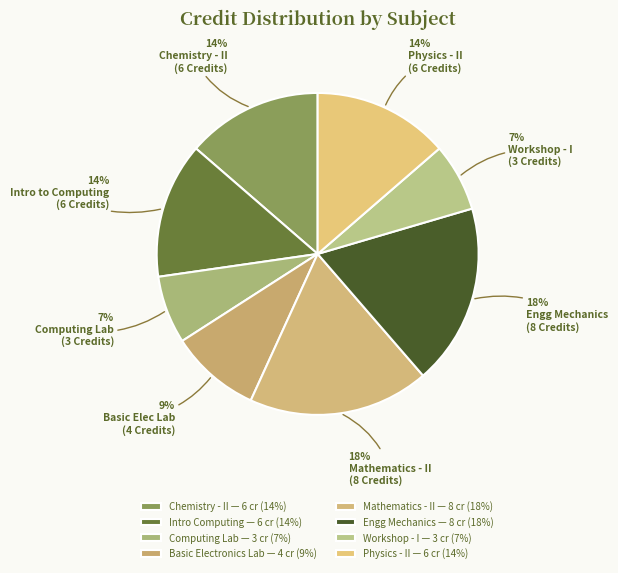

How many segments does this pie chart have?

8